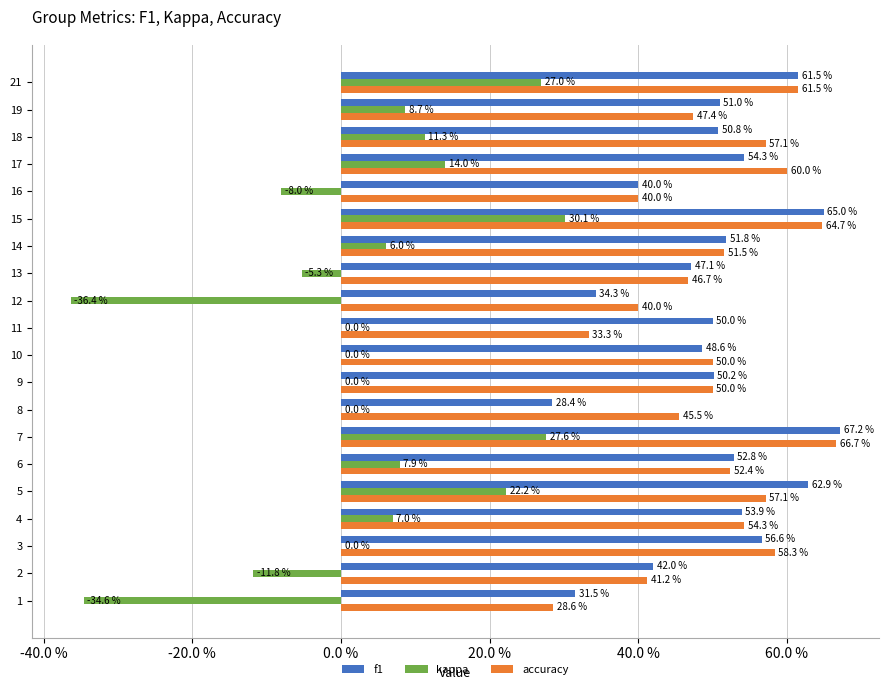

What are all the series names shown in the legend?

f1, kappa, accuracy